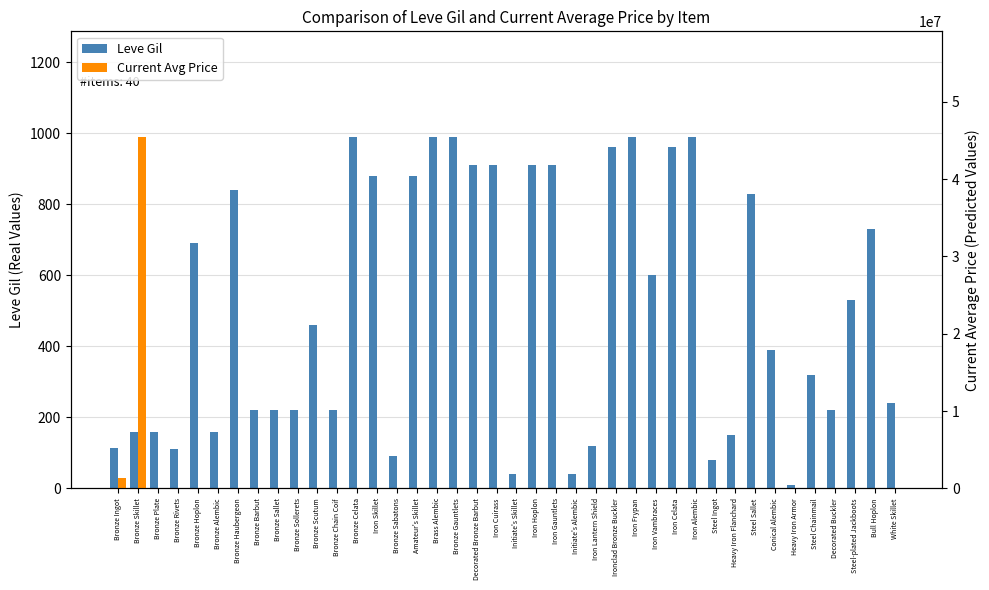

What is the minimum value shown in the chart?

10